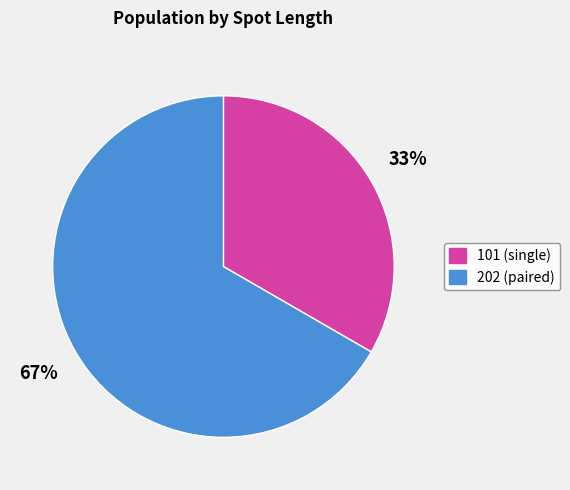

Is there any slice that represents more than half of the pie?

Yes